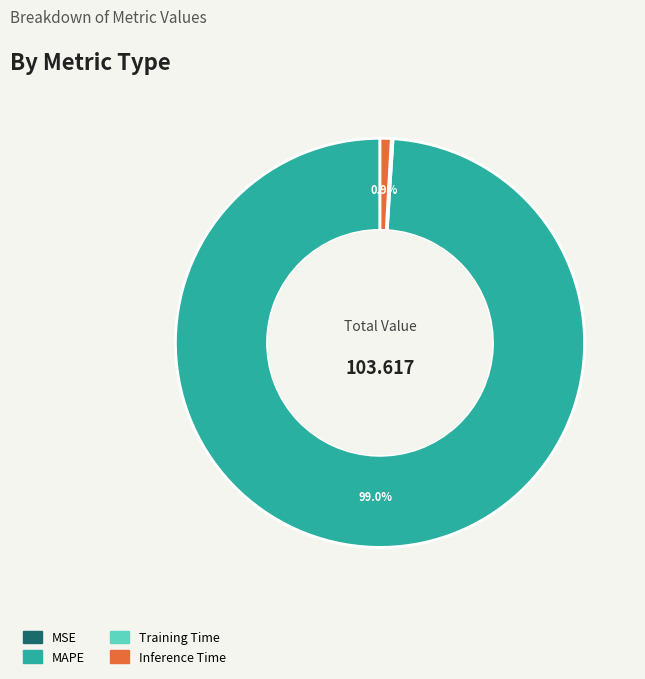

Is the sum of Inference Time and MAPE greater than half?

Yes